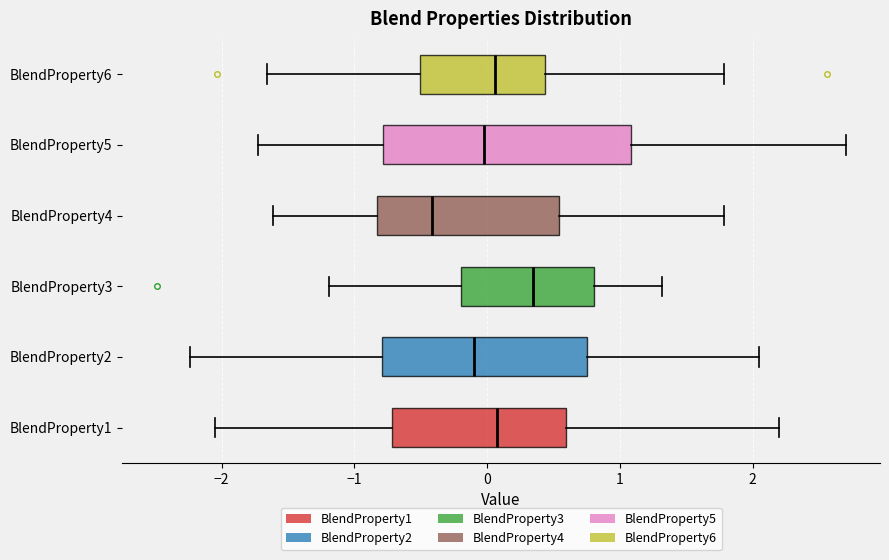

Reading bottom to top, read every box against the x-axis: the position of its median line, the range the box covers, and the ends of its whiskers. The values are not printed on the chart, so give them approximately, as read against the axis.

BlendProperty1: median 0.1, box -0.7 to 0.6, whiskers -2.0 to 2.2
BlendProperty2: median -0.1, box -0.8 to 0.8, whiskers -2.2 to 2.0
BlendProperty3: median 0.3, box -0.2 to 0.8, whiskers -1.2 to 1.3
BlendProperty4: median -0.4, box -0.8 to 0.5, whiskers -1.6 to 1.8
BlendProperty5: median 0.0, box -0.8 to 1.1, whiskers -1.7 to 2.7
BlendProperty6: median 0.1, box -0.5 to 0.4, whiskers -1.7 to 1.8